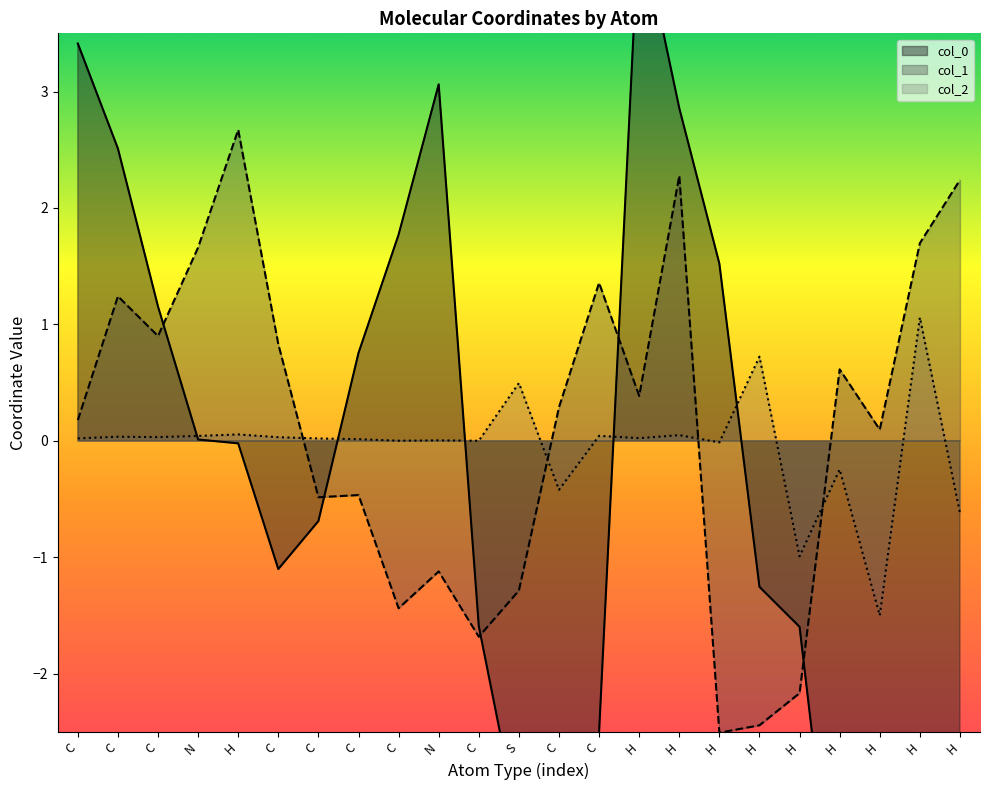

Rank the series by their maximum value, from lowest to highest.

col_2, col_1, col_0